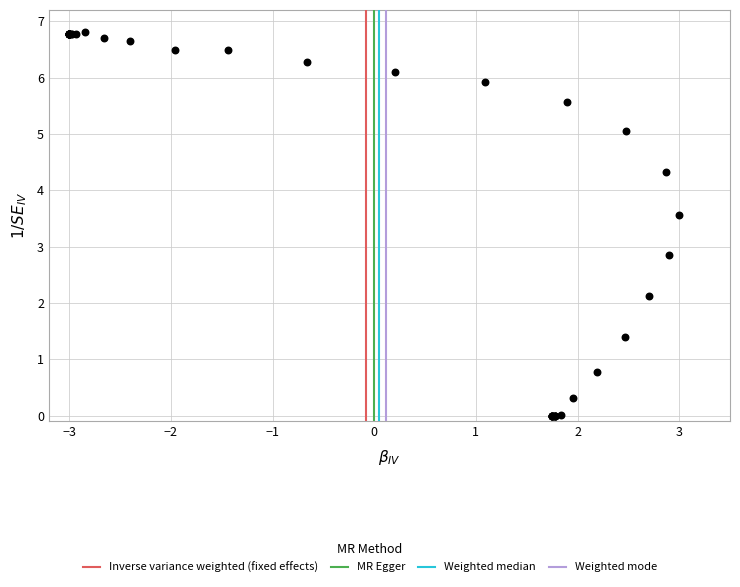

What Y value in the scatter plot is closest to 3?

2.8